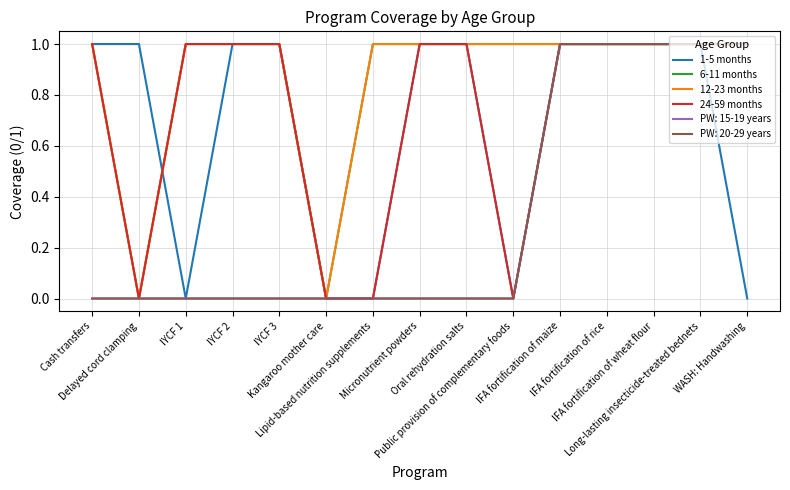

Does the chart display data point markers on the line(s)?

No